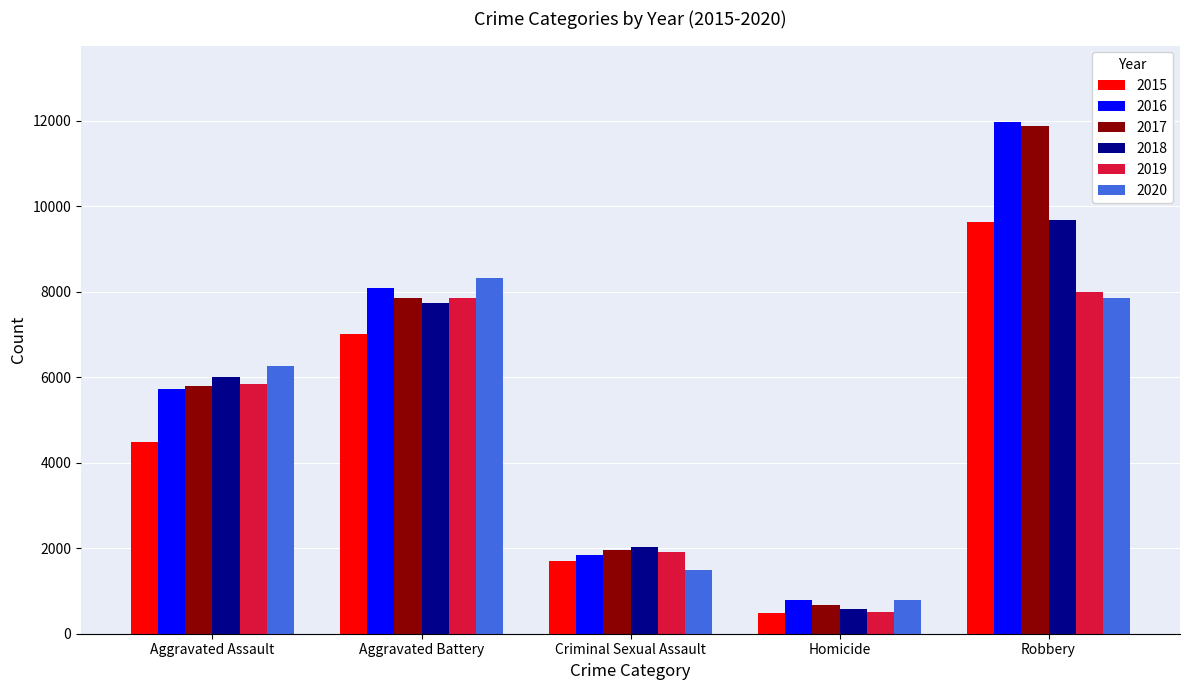

How many data points does each series have?

5